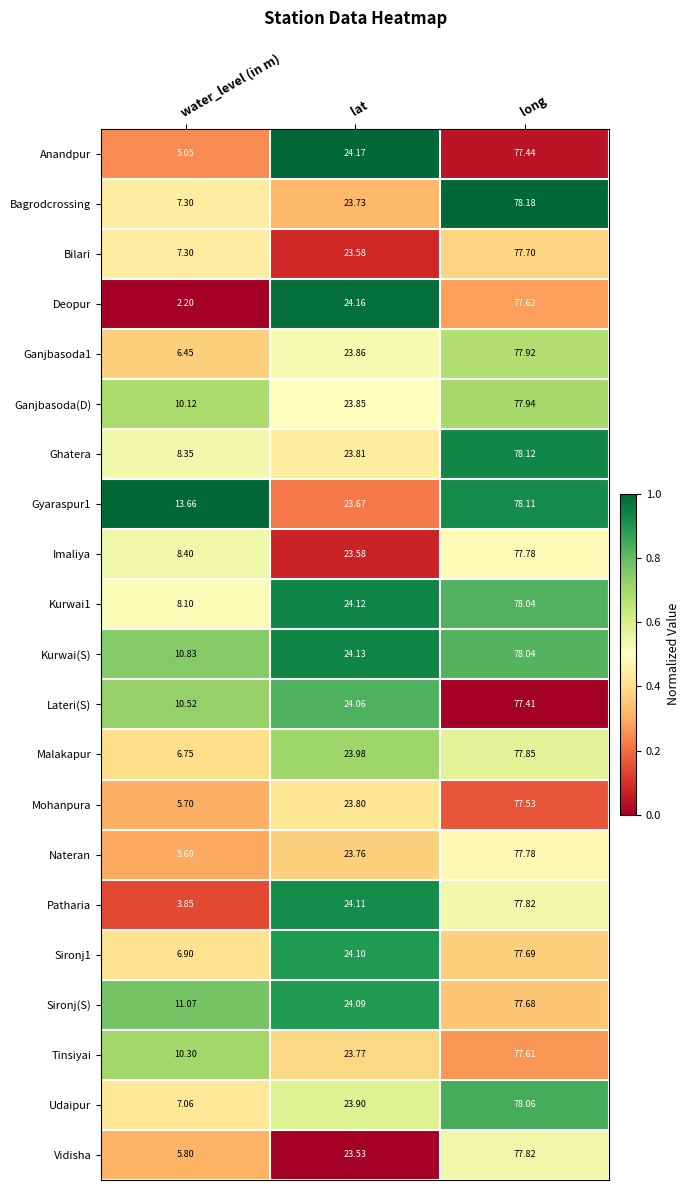

Between water_level (in m) and long, which series saw the biggest shift?

Deopur